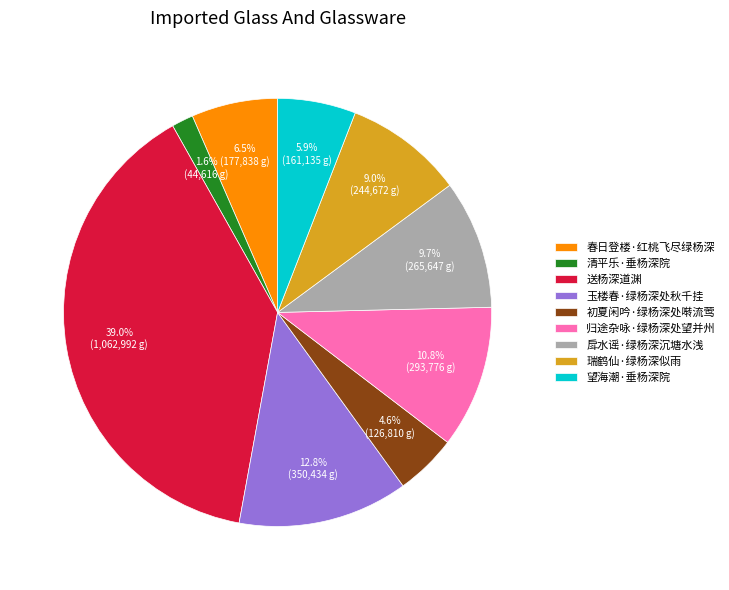

What percentage is the 归途杂咏·绿杨深处望并州 slice, to the nearest percent?

11%